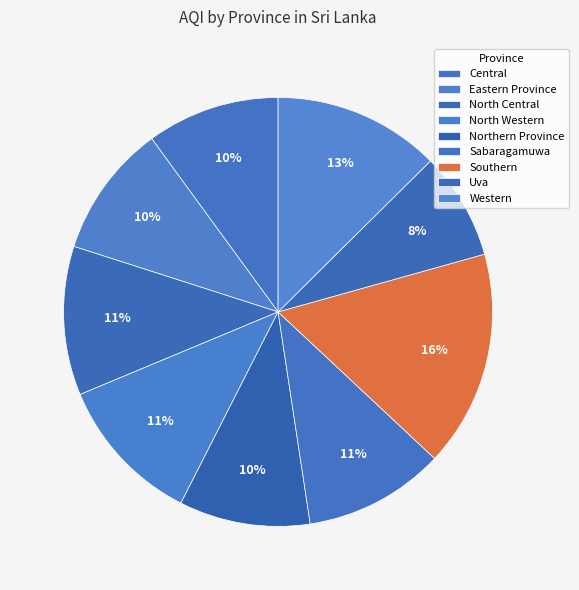

Is it true that Southern is 23% of the pie?

False